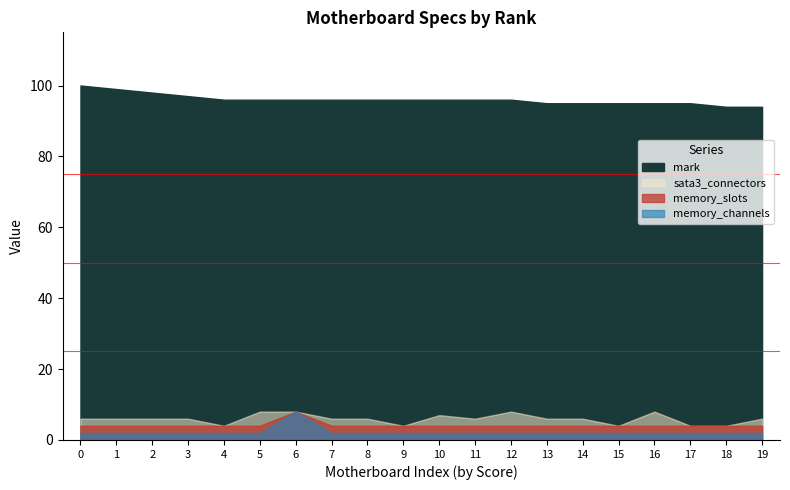

Read the mark value at 7.

96